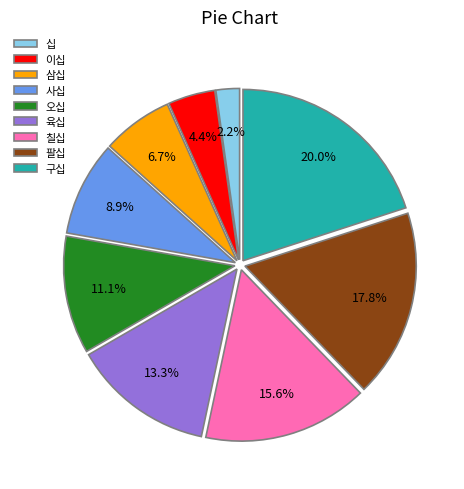

Rank the categories by value from highest to lowest.

구십, 팔십, 칠십, 육십, 오십, 사십, 삼십, 이십, 십